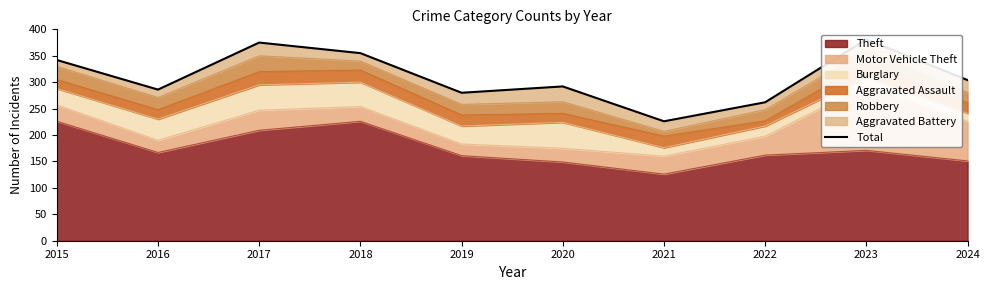

What is the ratio of the value at 2017 to the value at 2021?

1.7